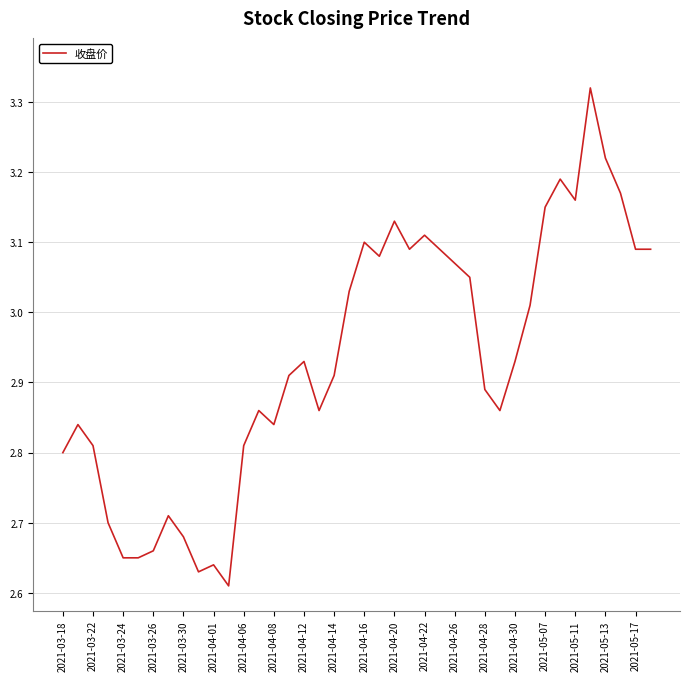

Does the chart have visible grid lines?

Yes